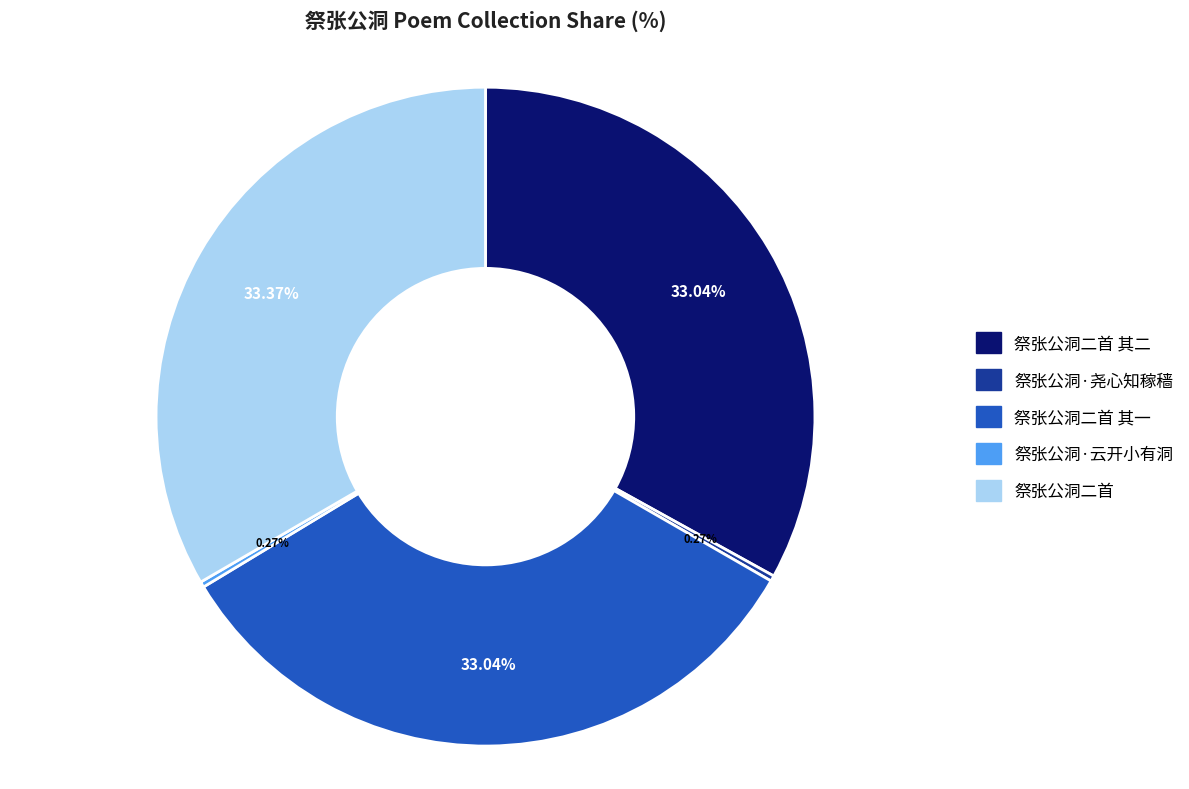

Approximately how many times larger is the value at 祭张公洞二首 其二 compared to 祭张公洞二首?

1.0